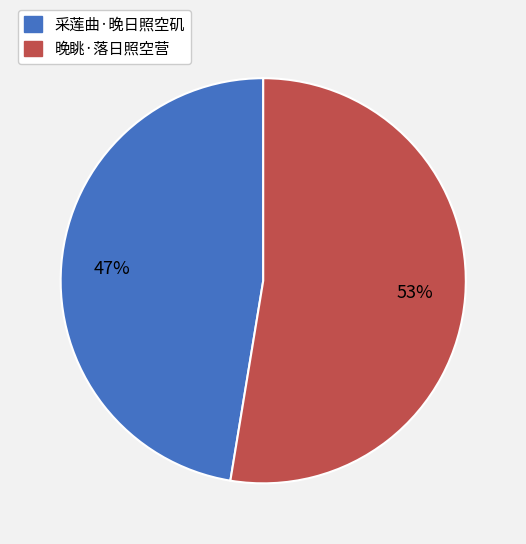

Which slice is the smallest?

采莲曲·晚日照空矶